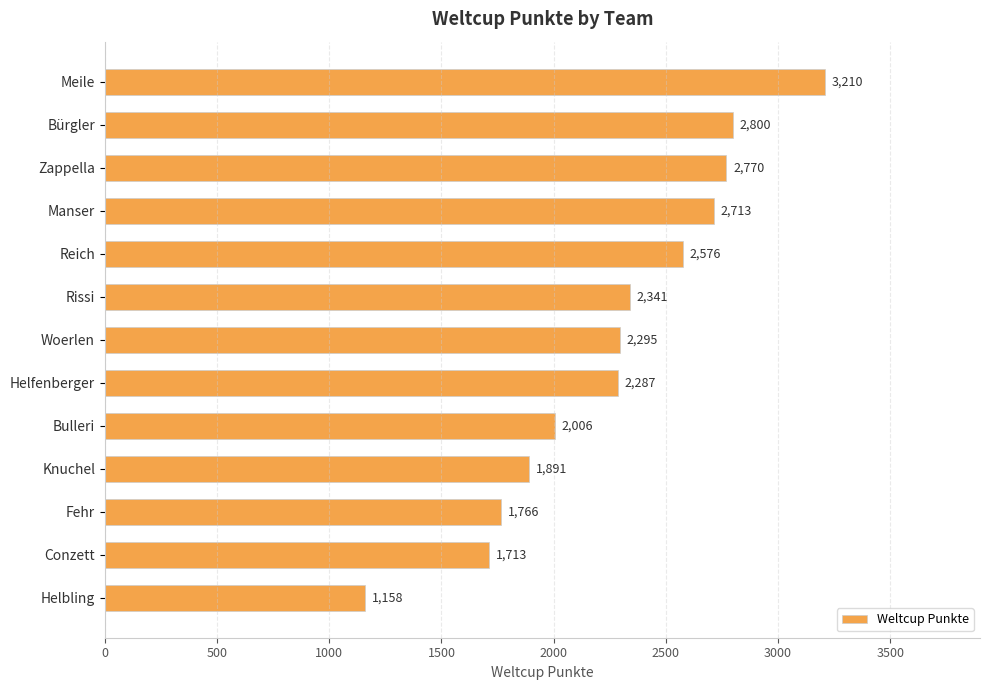

How many series are shown in this chart?

1